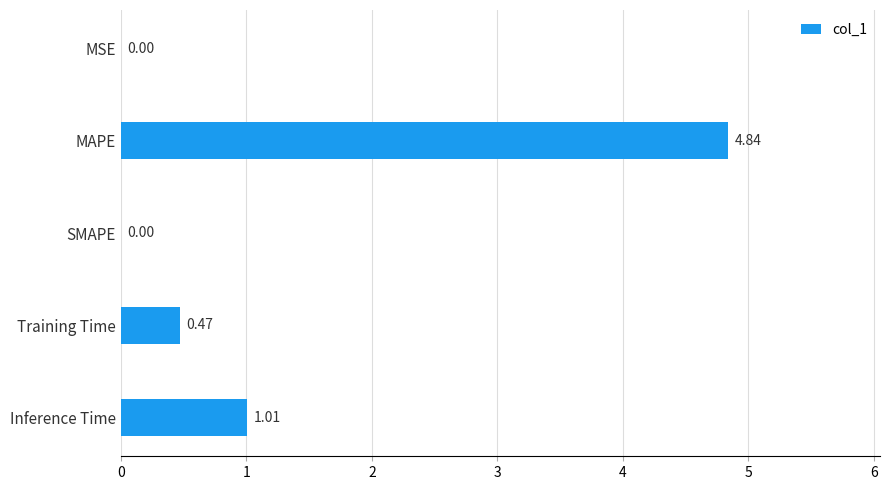

What is the sum of all values?

6.3